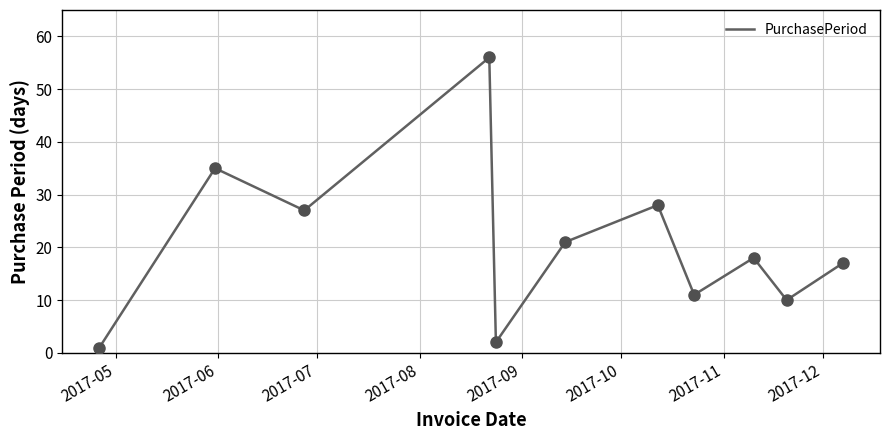

What is the maximum value shown in the chart?

56